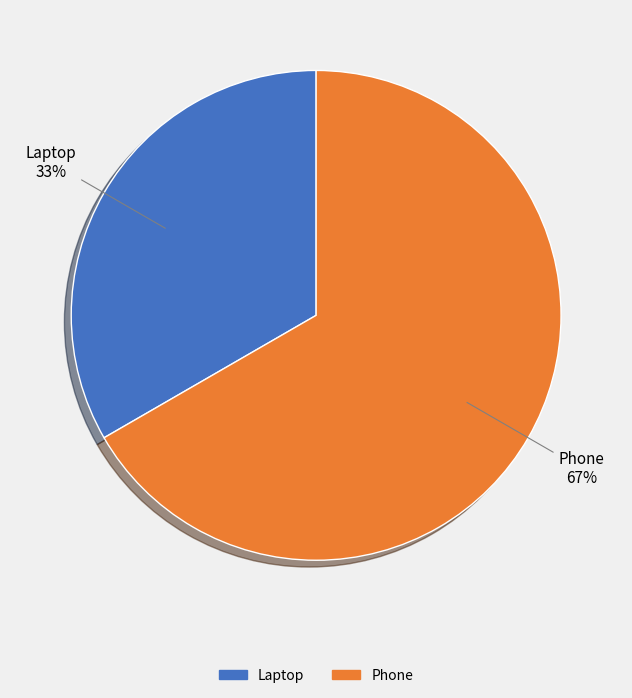

What is the smallest slice in the pie chart?

Laptop